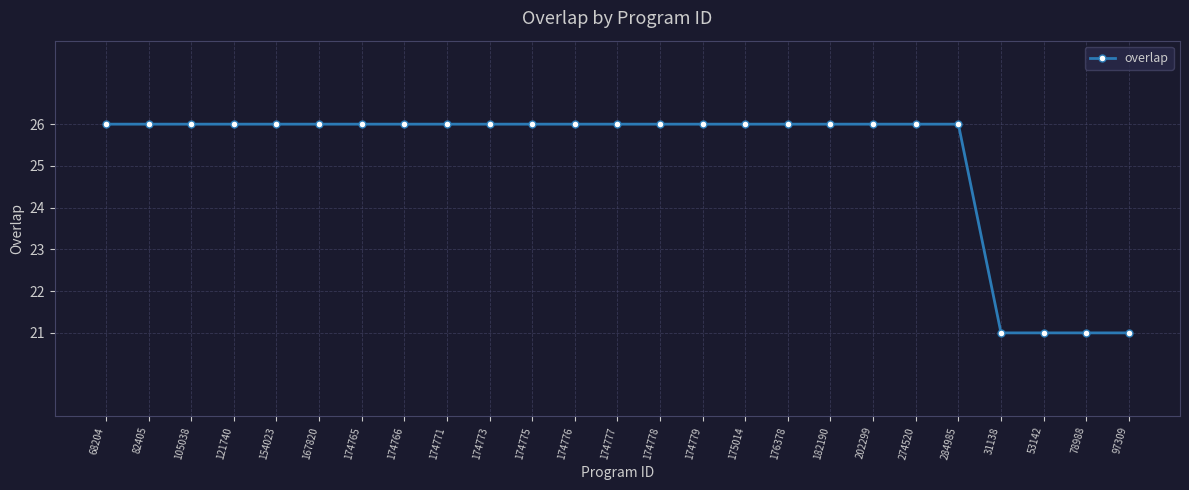

Does the chart display data point markers on the line(s)?

Yes